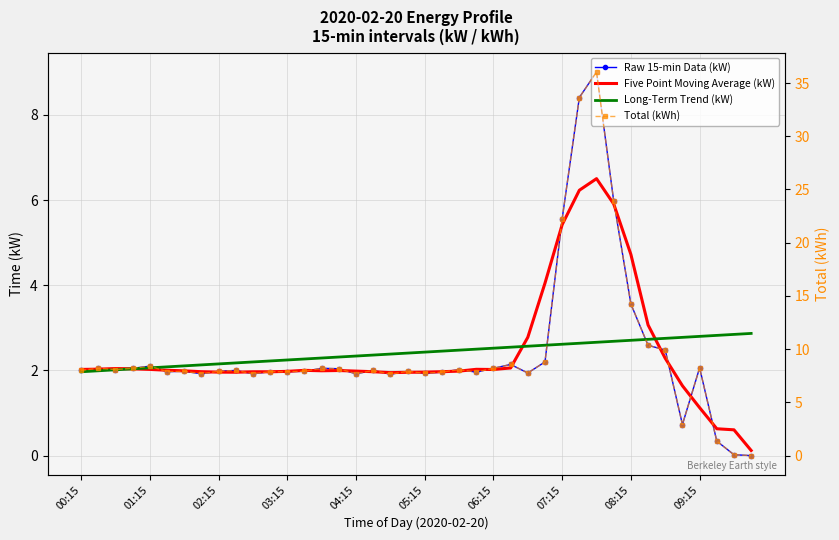

What is the value of the Long-Term Trend (kW) point at the 14th from the left?

2.3